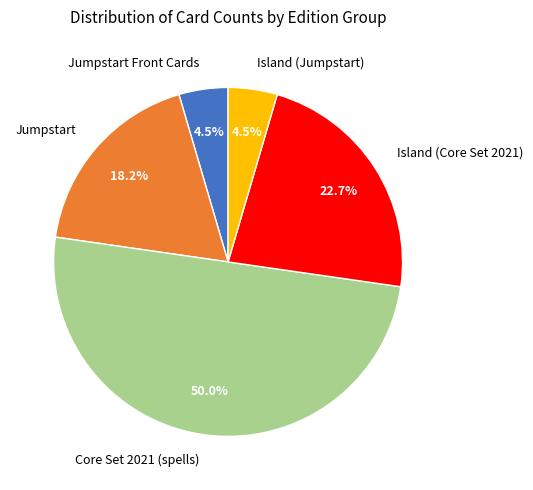

Is Jumpstart Front Cards the majority of the pie?

No